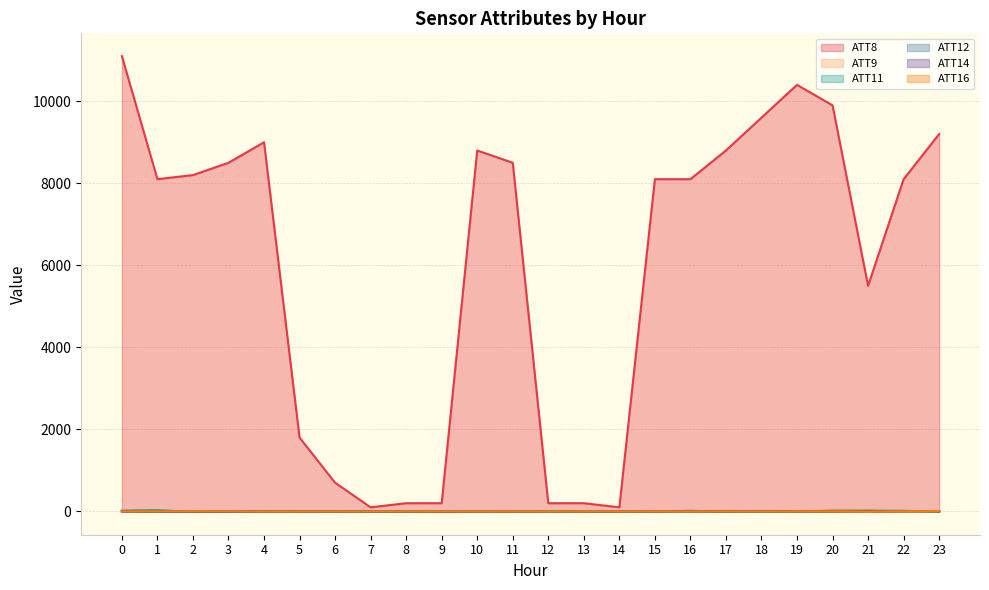

How many interior local peaks does the ATT12 series have?

4